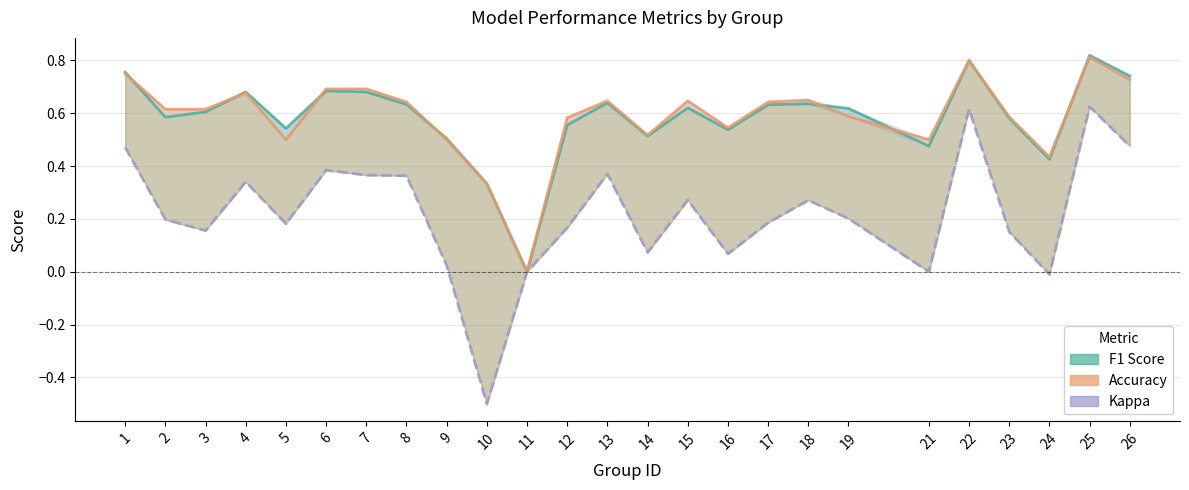

Which series ends up on top after the final intersection of Accuracy and F1 Score?

F1 Score